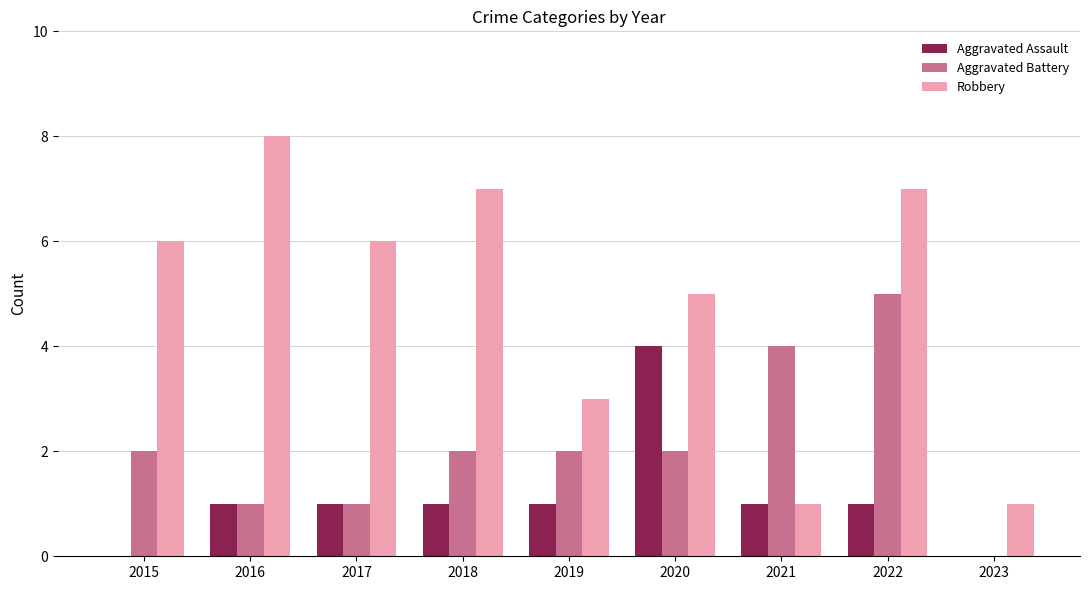

What is the spread (max minus min) of values at 2021?

3